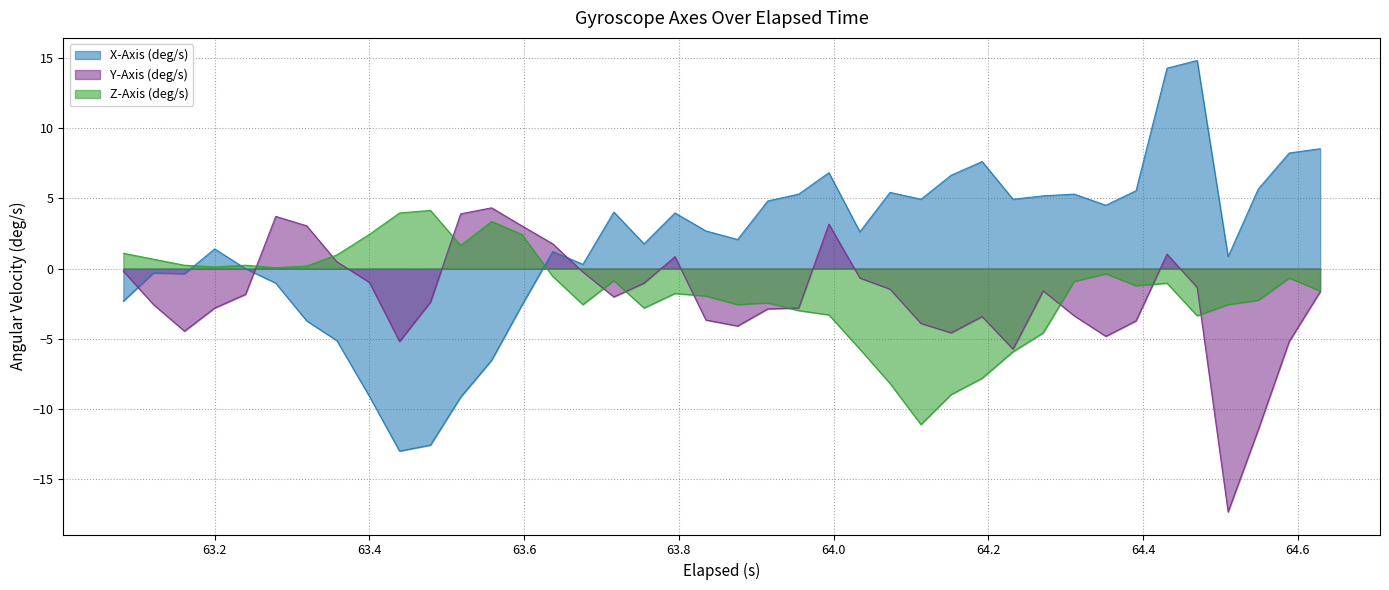

Which series has the widest spread of values?

X-Axis (deg/s)